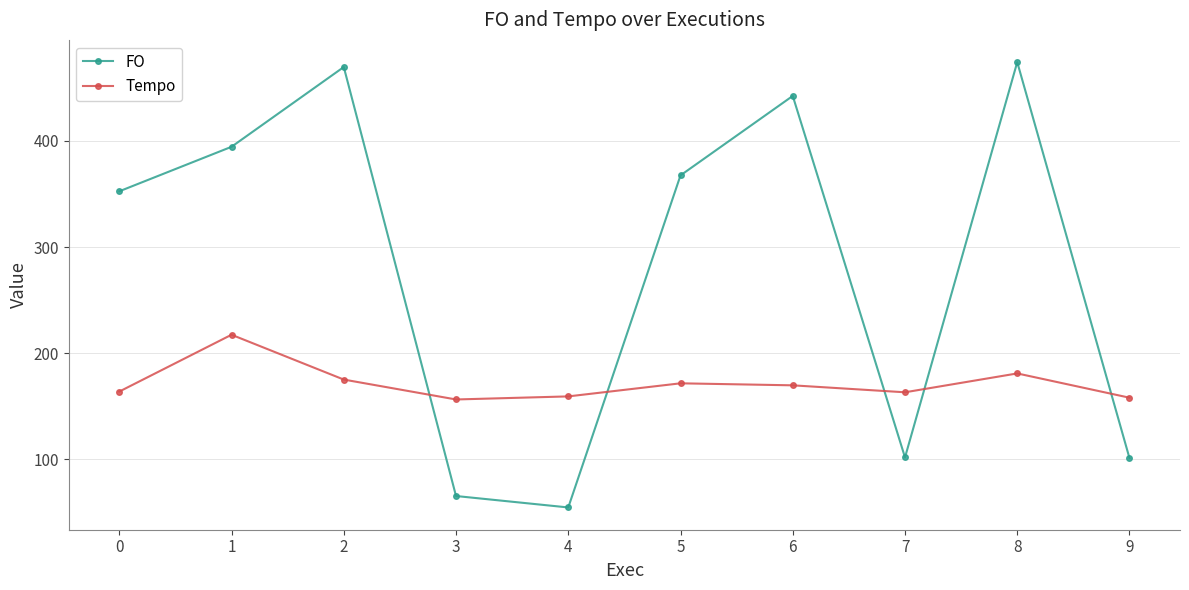

Is the value of Tempo at 2 greater than the value of FO at 8?

No